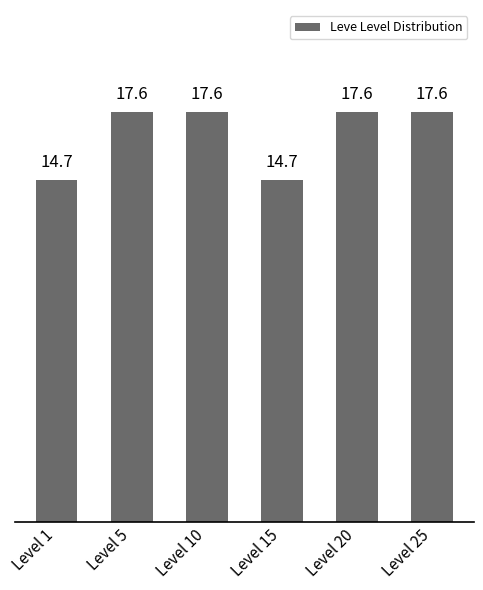

What is the average value?

16.6